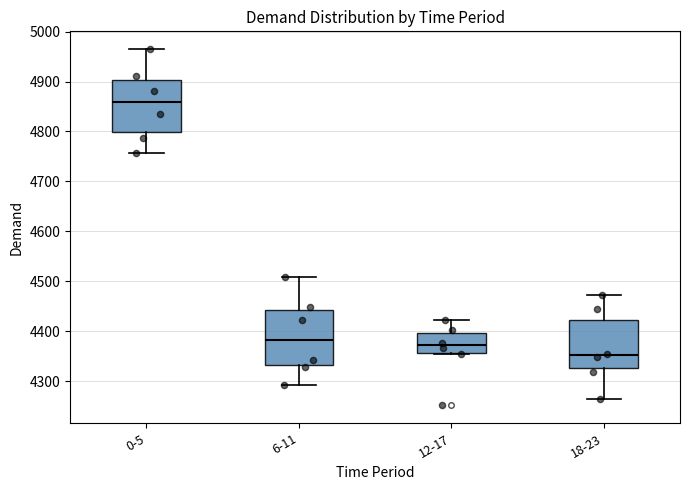

Which box has the highest median line?

0-5